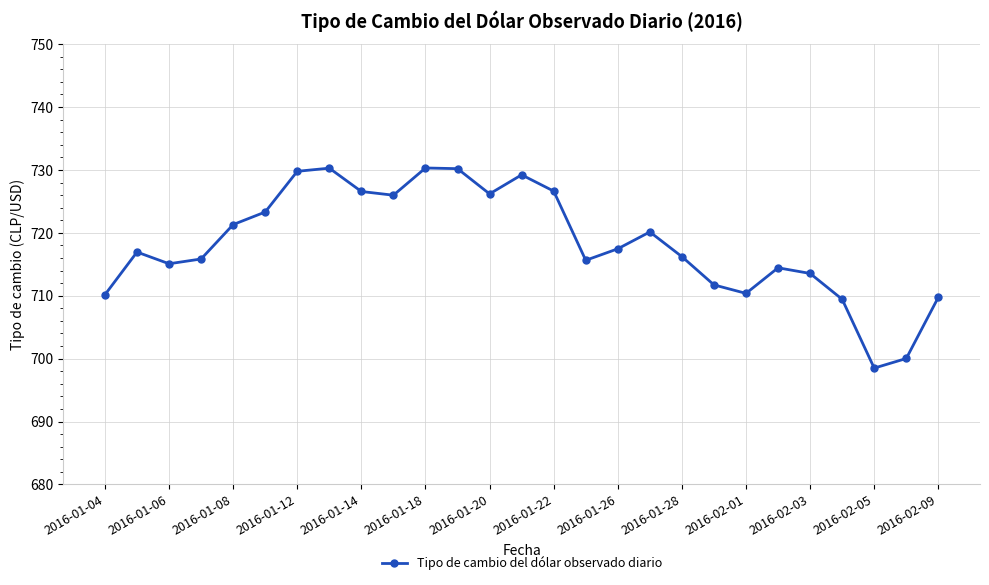

How many interior local peaks (higher than both neighbors) does the data have?

6